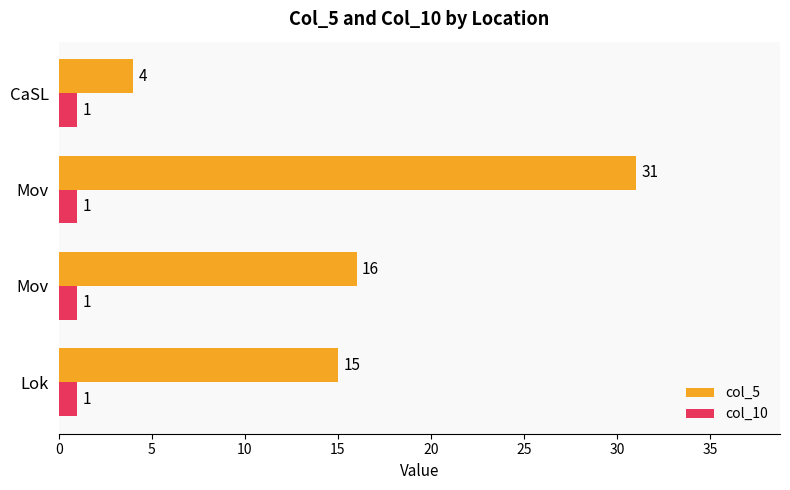

What are all the series names shown in the legend?

col_5, col_10